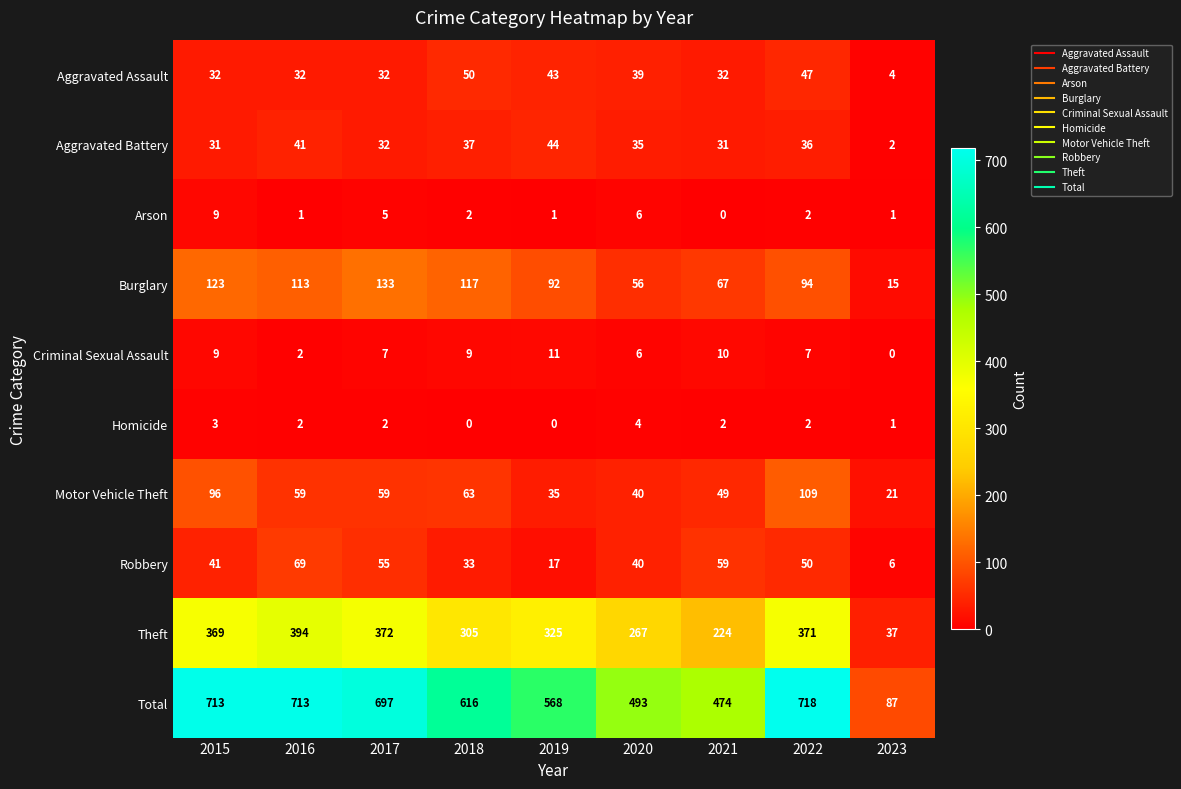

Which series has the widest spread of values?

Total